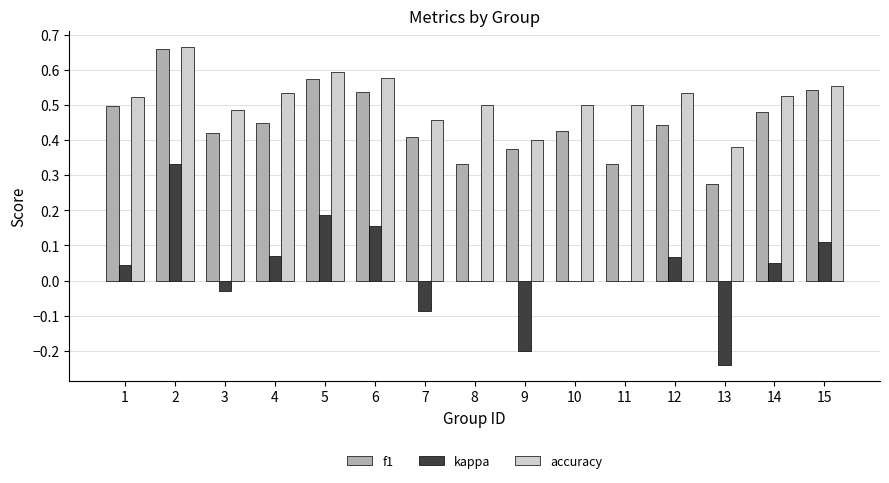

How many series are shown in this chart?

3